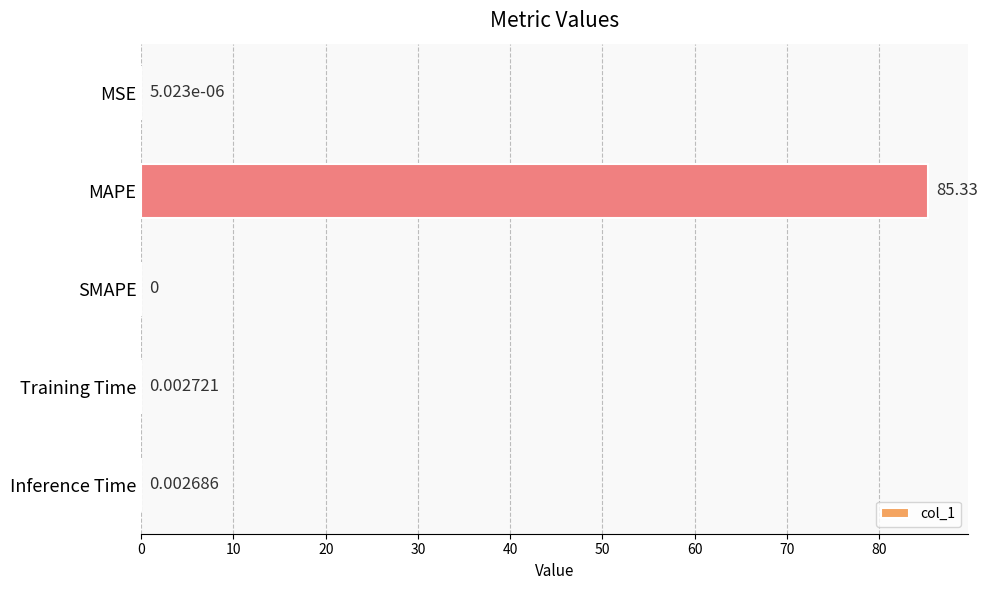

Which has a higher value, Inference Time or MSE?

Inference Time